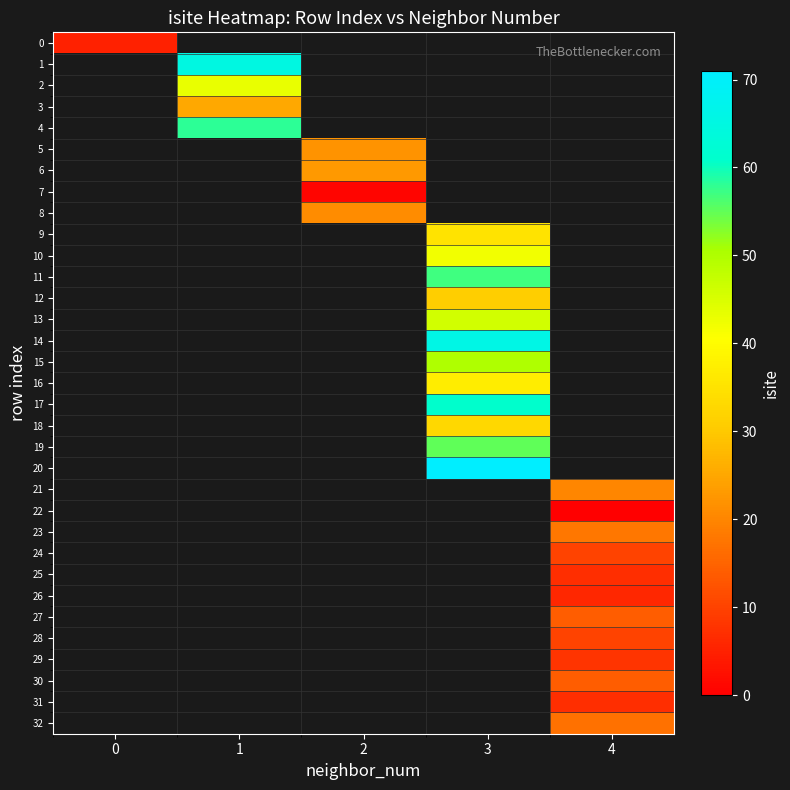

How many positive values does the 15 series have?

1